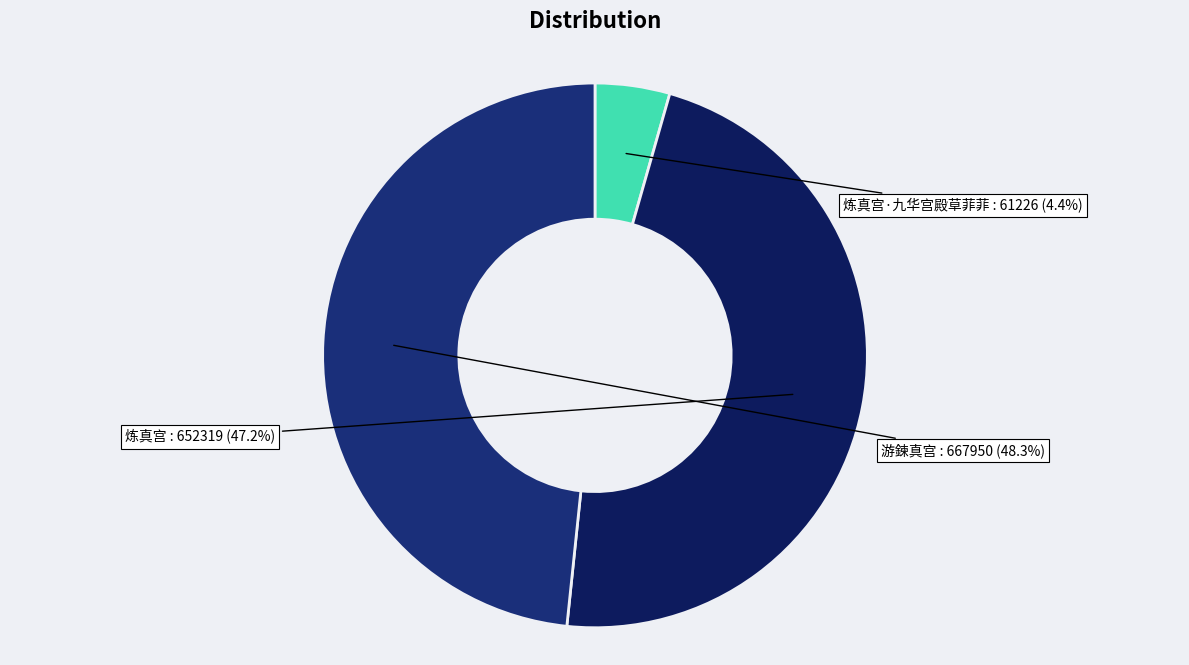

Is there a majority slice in this chart?

No